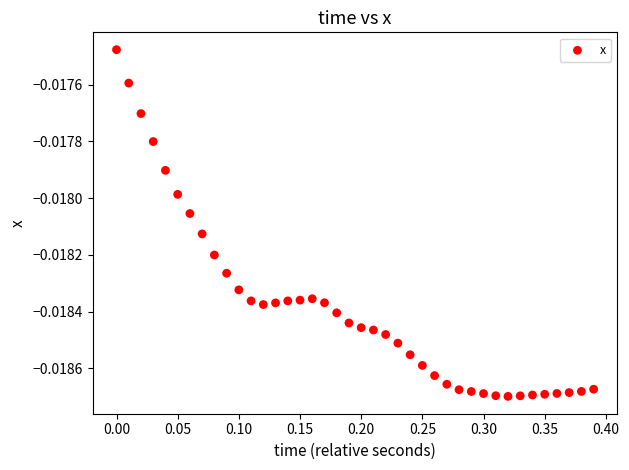

What is the range of X values (max minus min)?

0.4